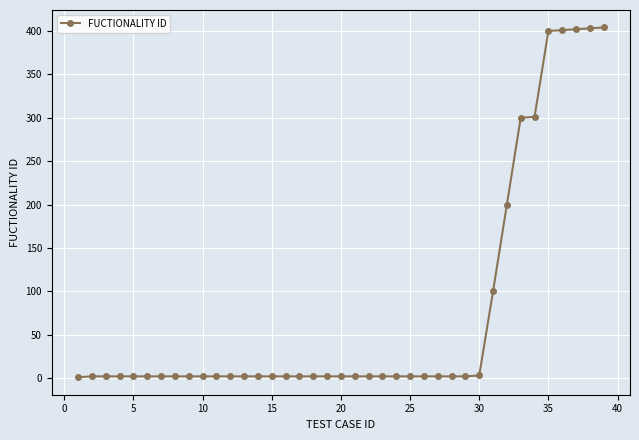

What is the difference between the second highest and second lowest values?

401